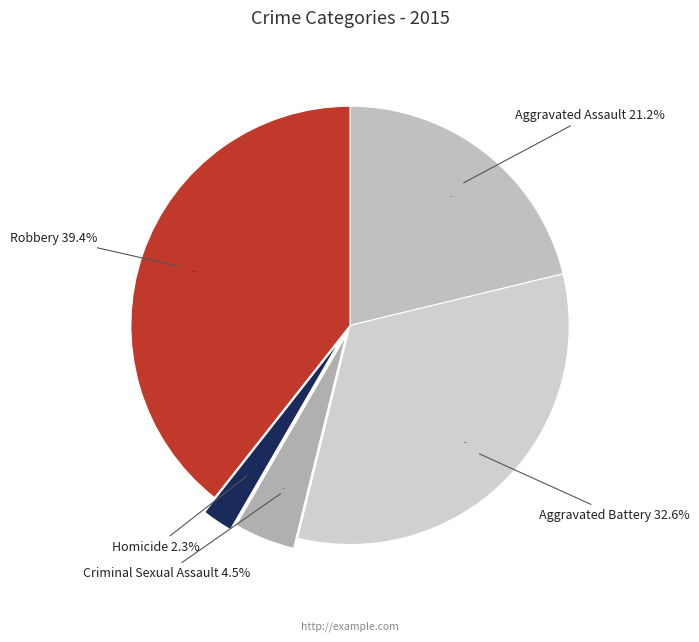

True or false: Criminal Sexual Assault accounts for 18% of the total.

False